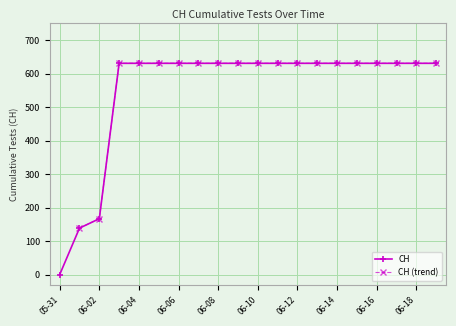

What is the sum of all values?

11033